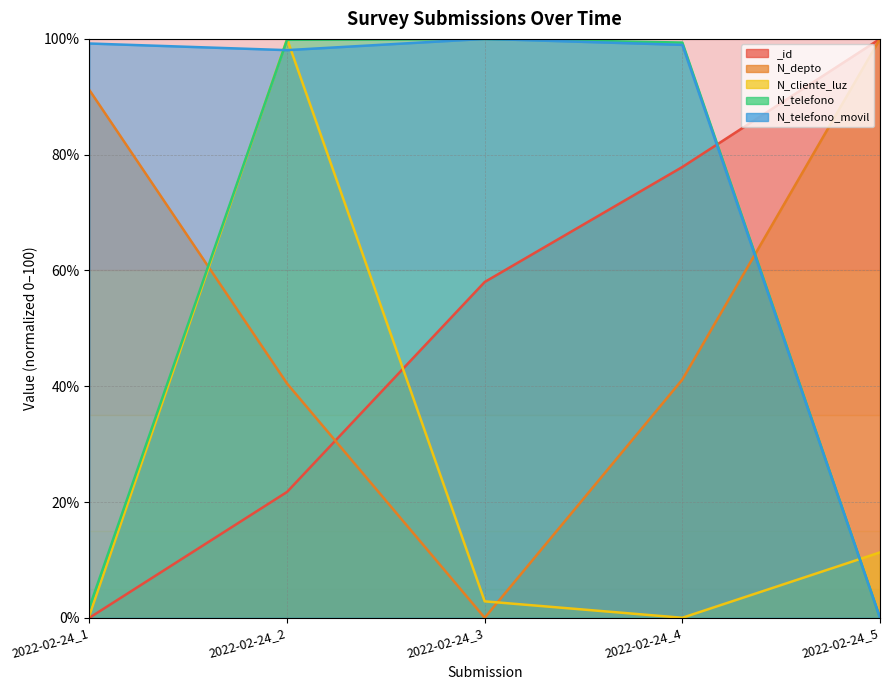

List the labels in order of N_cliente_luz value, largest first.

2022-02-24_2, 2022-02-24_5, 2022-02-24_3, 2022-02-24_1, 2022-02-24_4